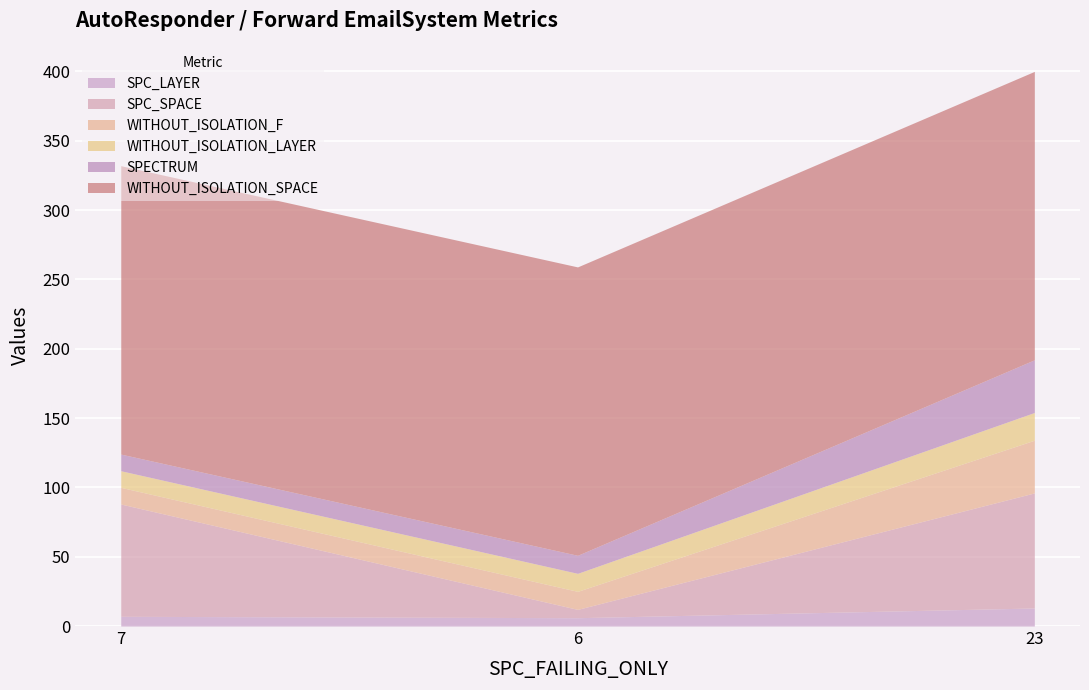

What is the total value across all series at 7?

332